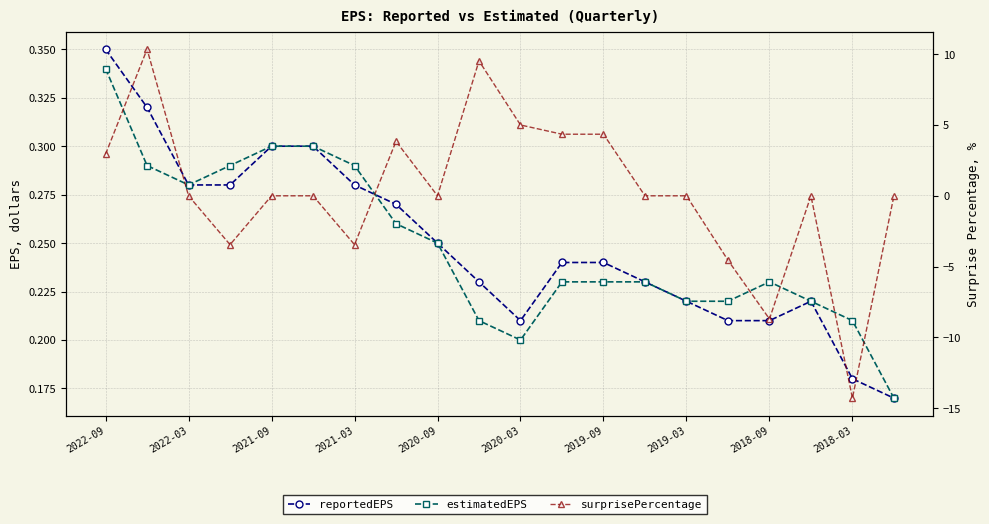

How many lines are shown in the chart?

3